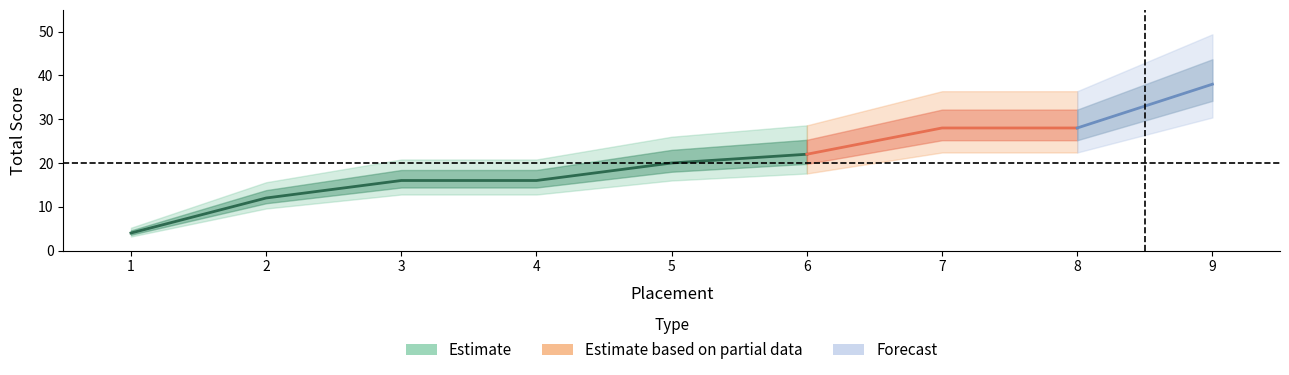

Which category has the highest value across all series?

9